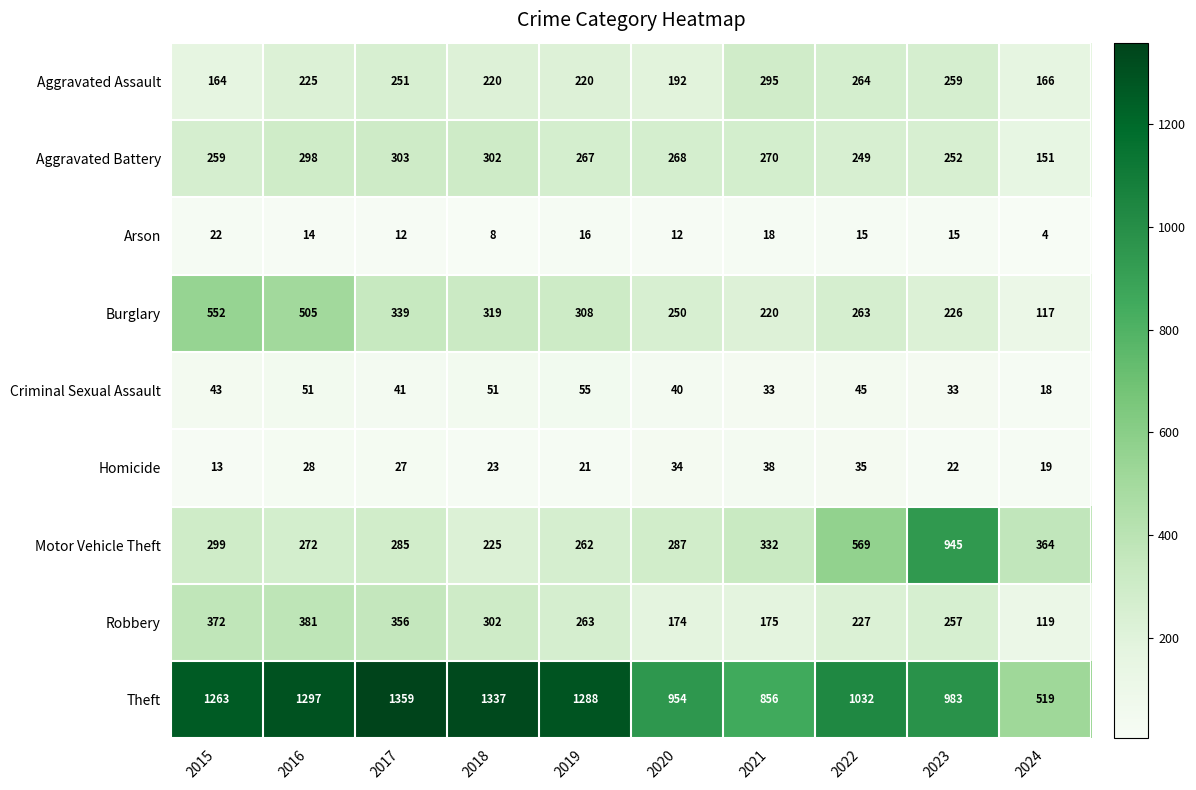

What is the average value of the Theft series?

1089